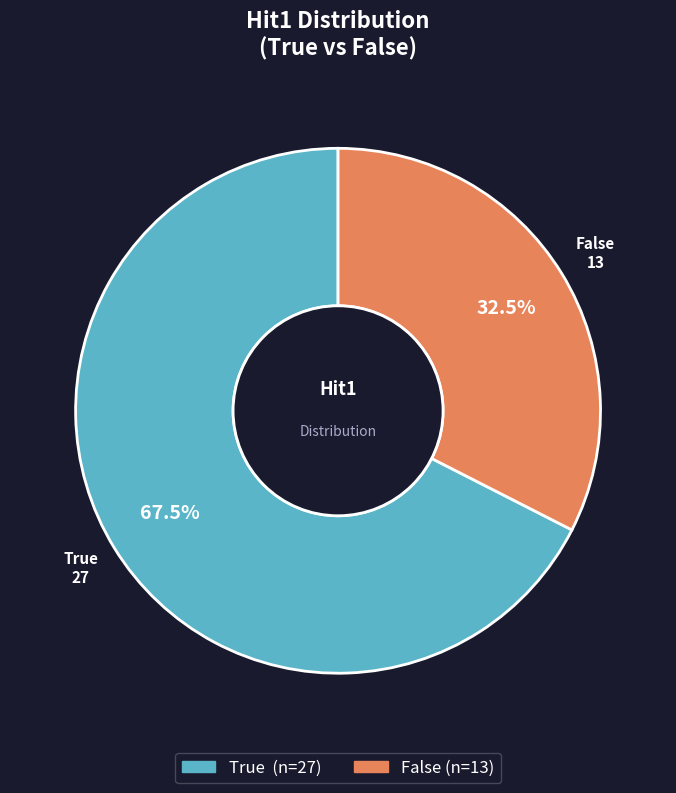

To the nearest percent, what is the combined percentage of True and False?

100%